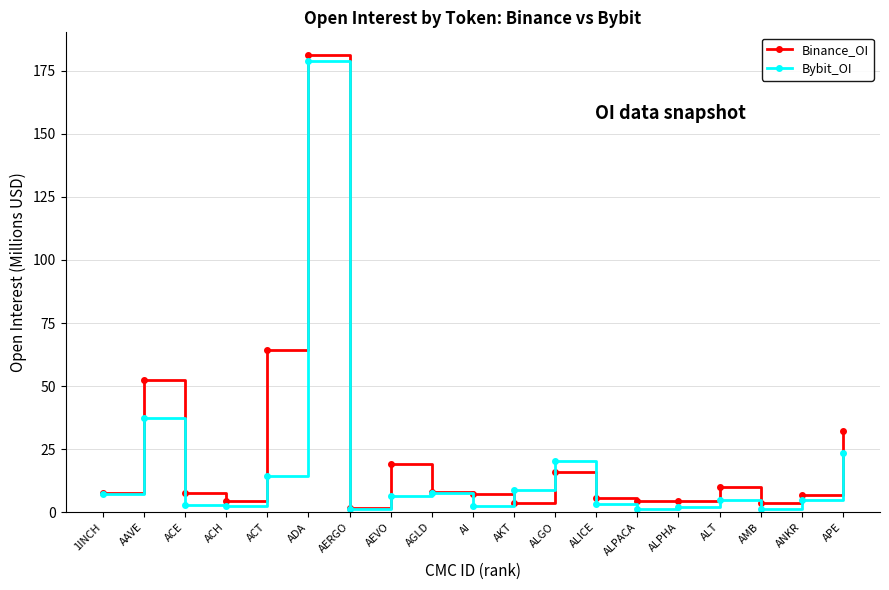

At which category does Binance_OI reach its first local valley?

ACH